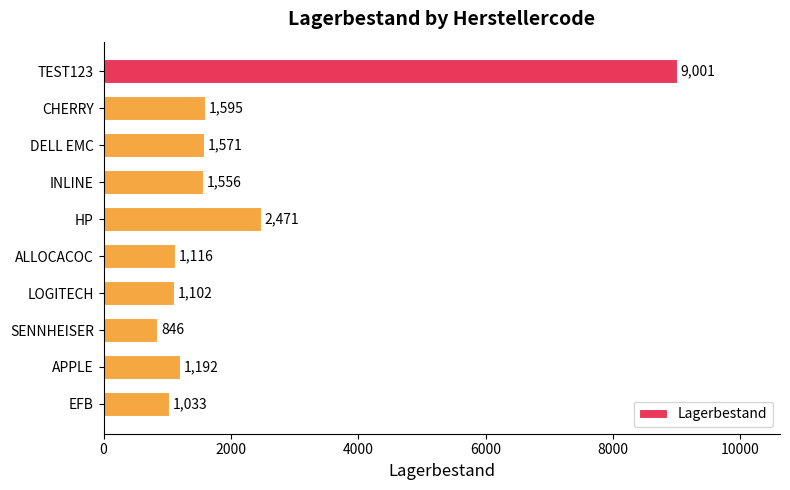

What is the change in value from CHERRY to LOGITECH?

-493